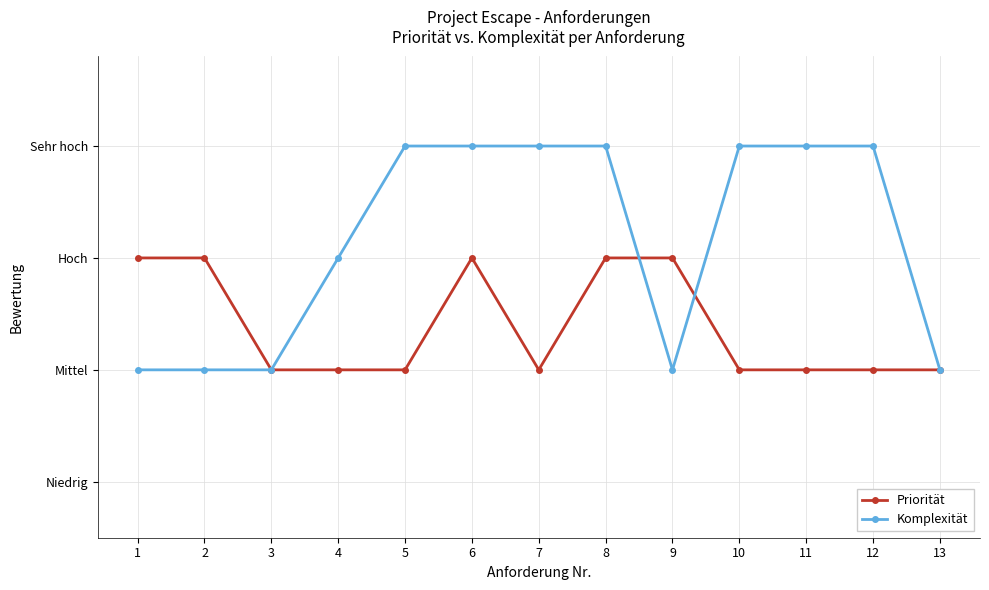

Which series has the largest range (max minus min)?

Komplexität